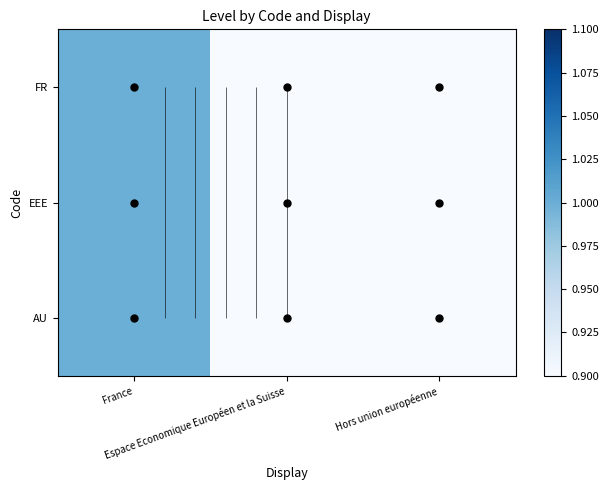

At how many categories does at least one series exceed 0?

1